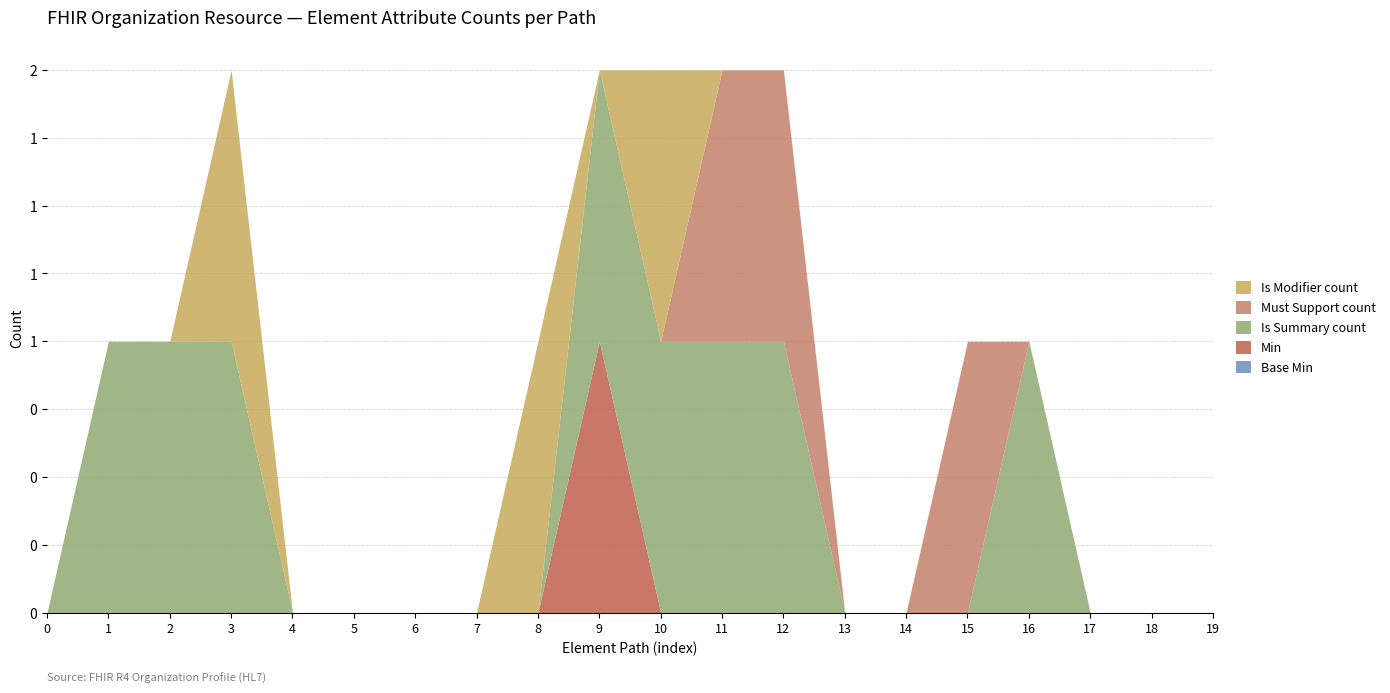

True or false: Must Support count and Min intersect in this chart.

False